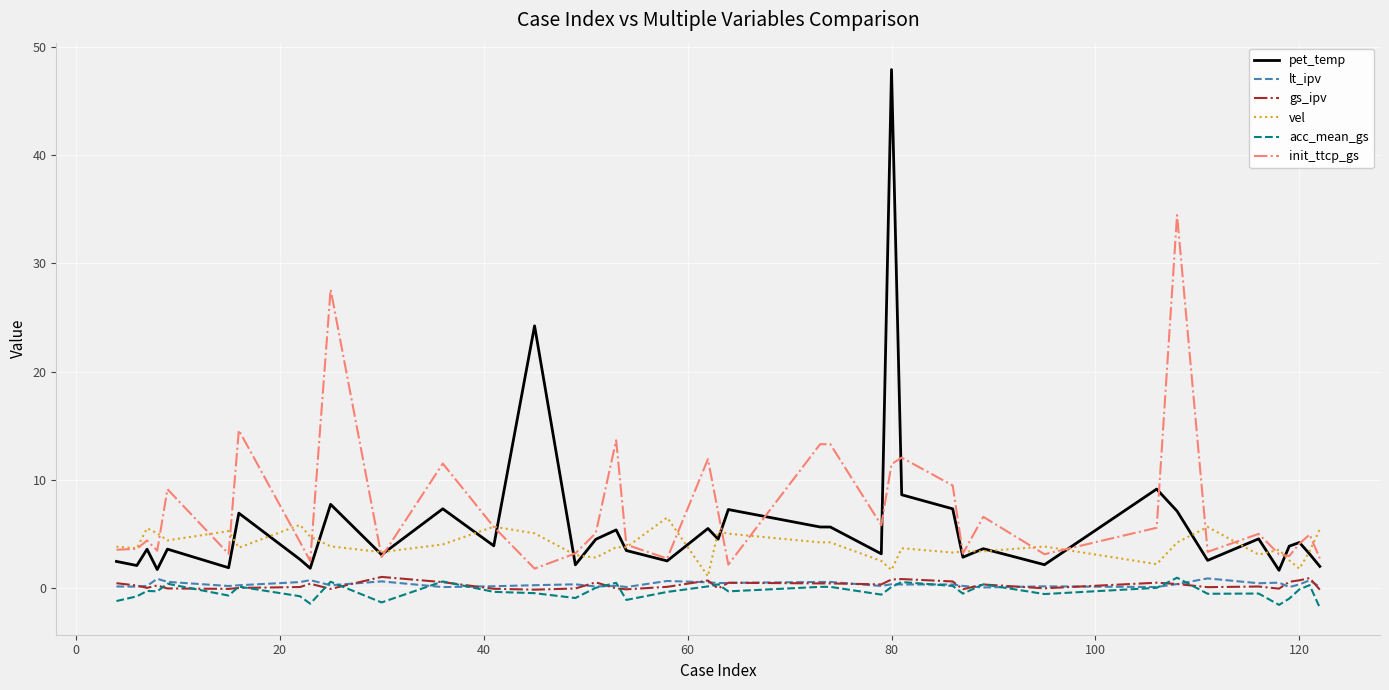

True or false: gs_ipv and init_ttcp_gs cross at least once.

False